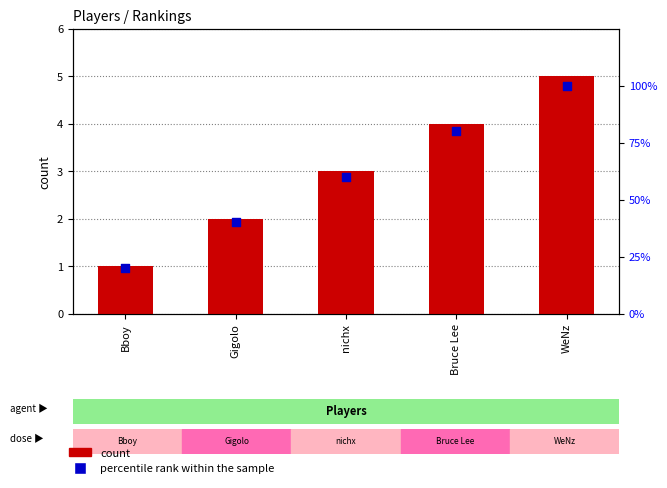

Which series has the largest total across all categories?

percentile rank within the sample